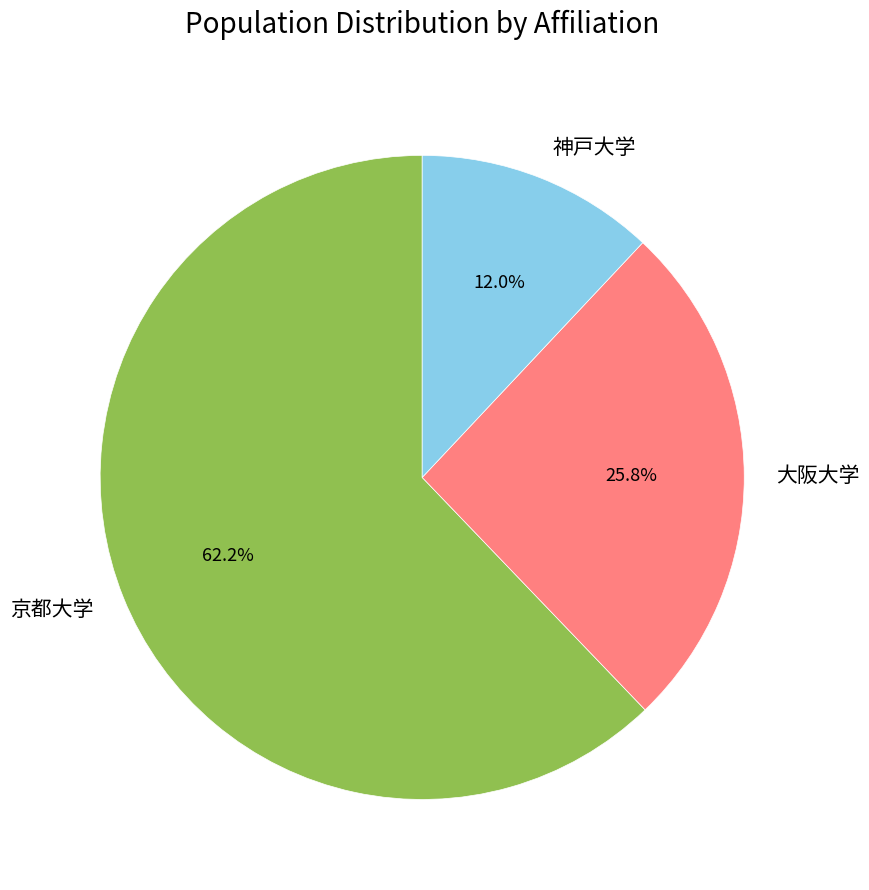

Do 大阪大学 and 京都大学 together represent more than half of the pie?

Yes